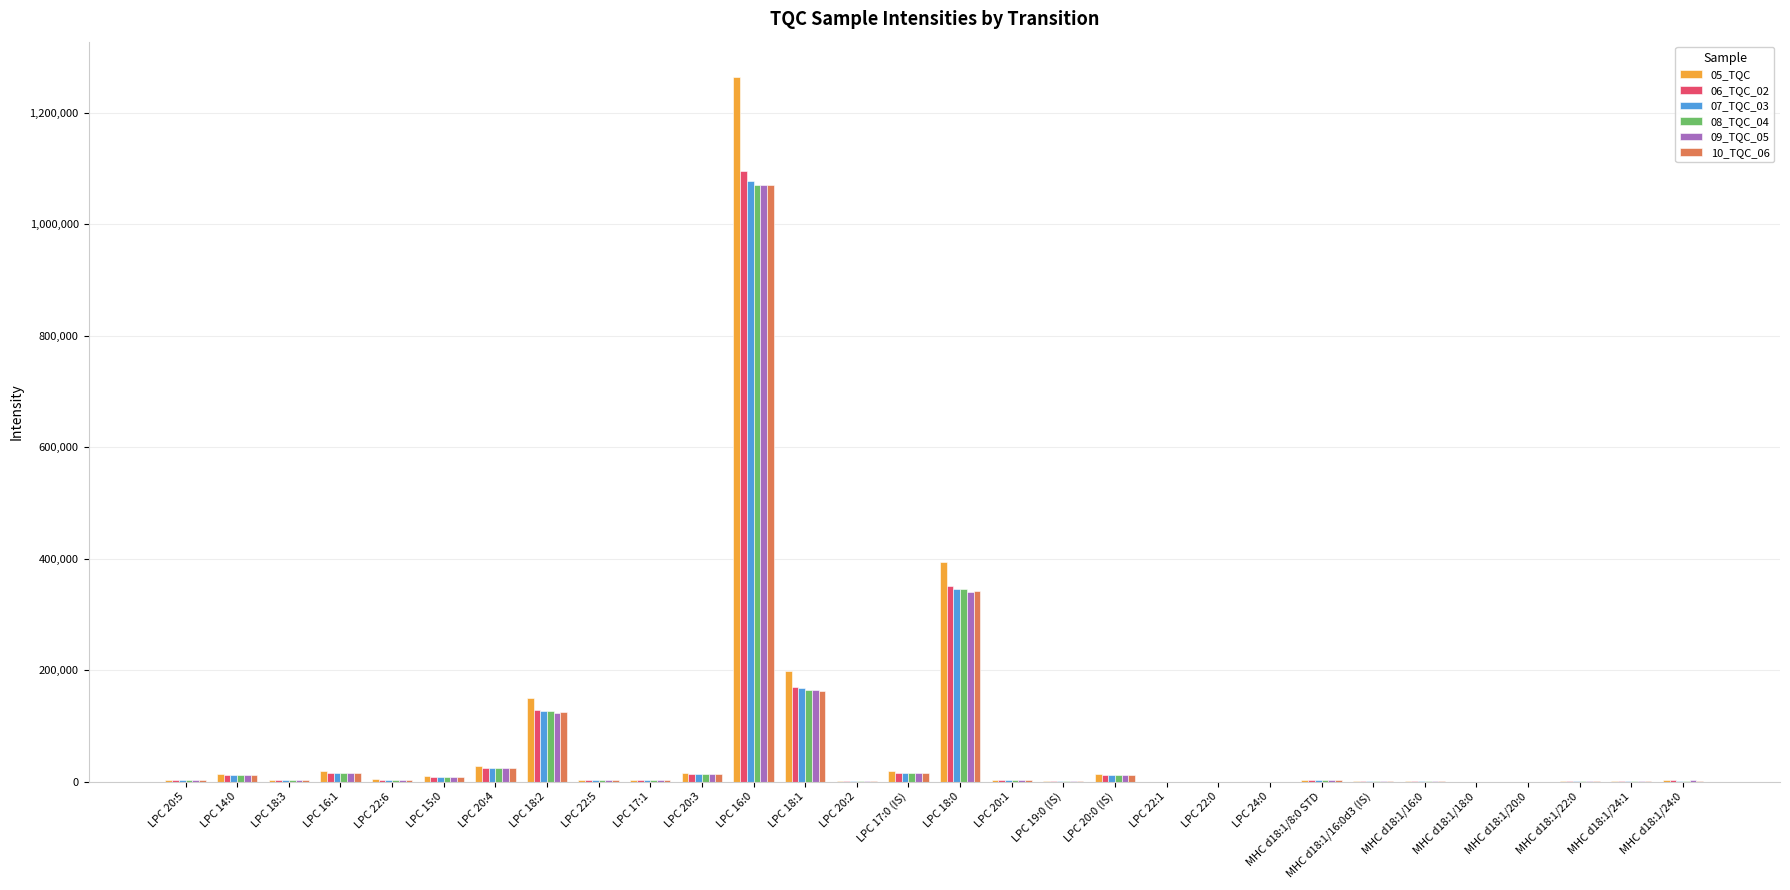

What is the sum of the 05_TQC values at LPC 17:0 (IS) and LPC 19:0 (IS)?

21075